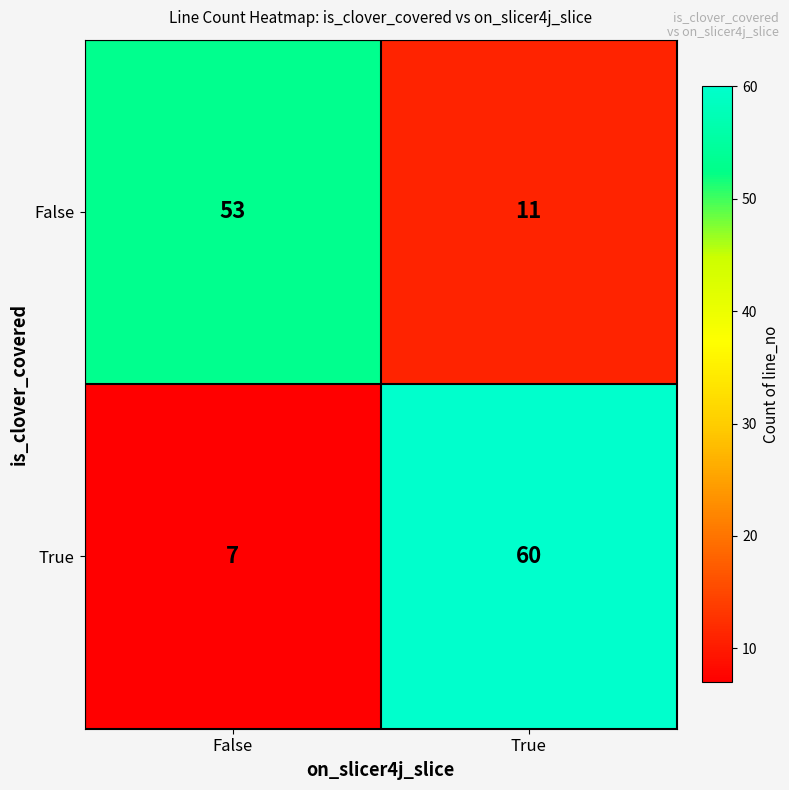

What is the total value across all series at False?

60